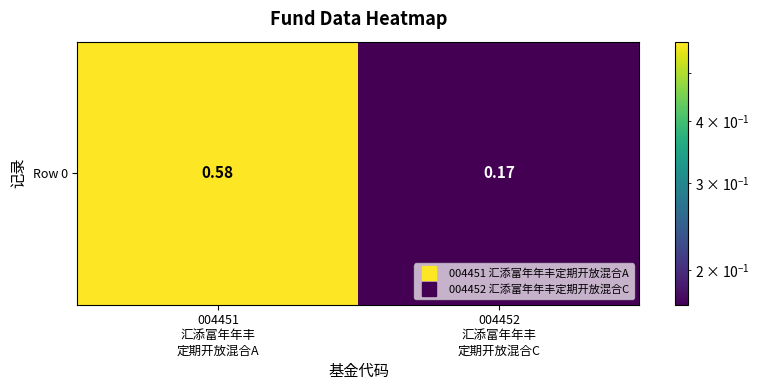

What is the sum of all values?

0.8